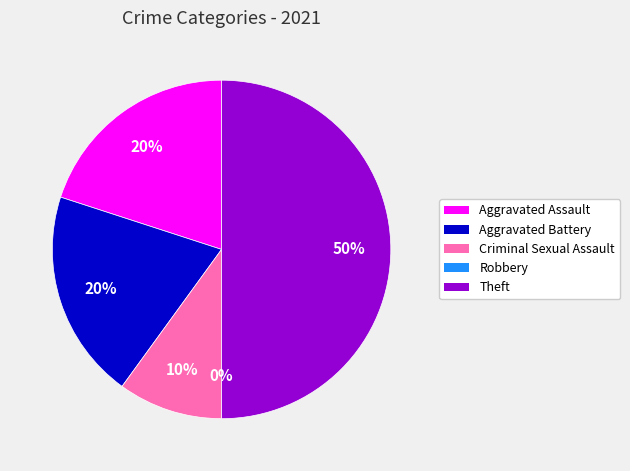

What is the smallest slice in the pie chart?

Robbery